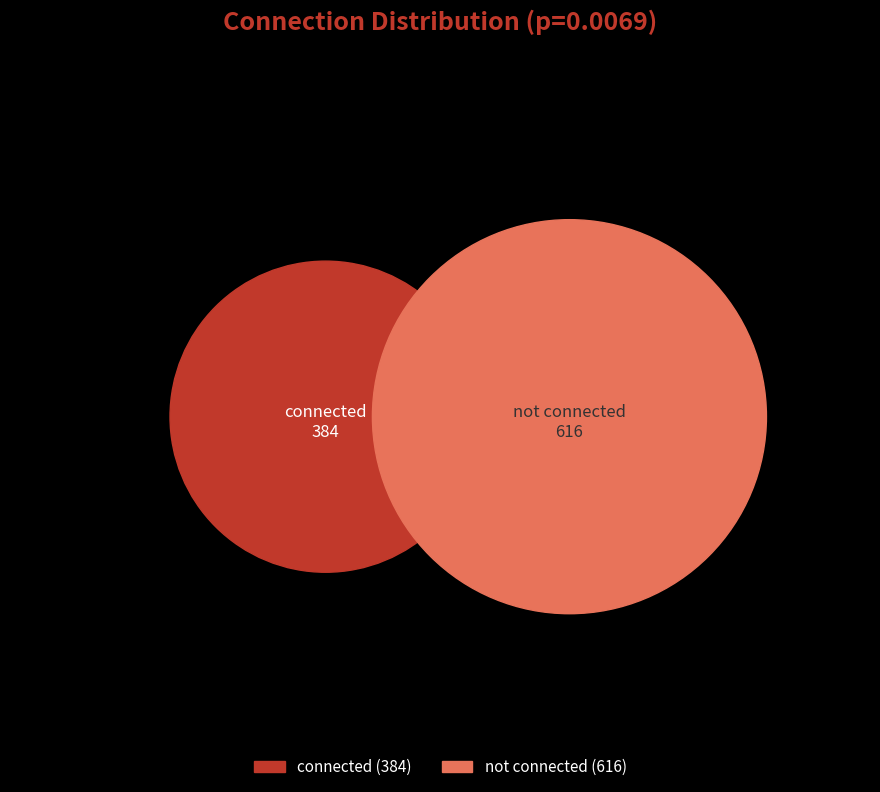

Which slice represents more than half of the pie?

not connected